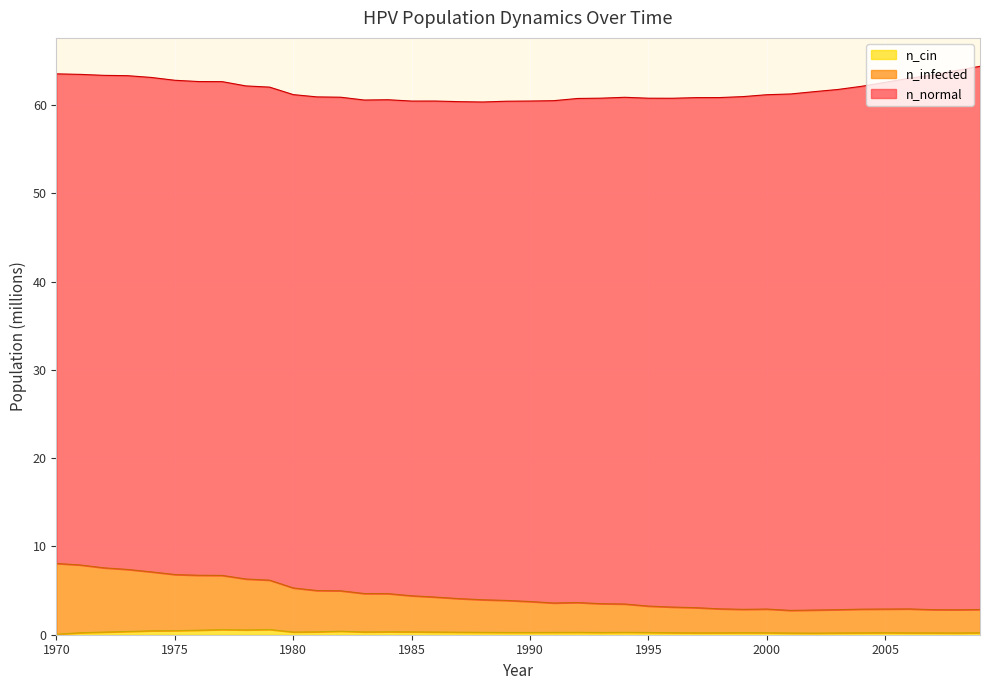

What is the highest value of the n_infected series?

8.1